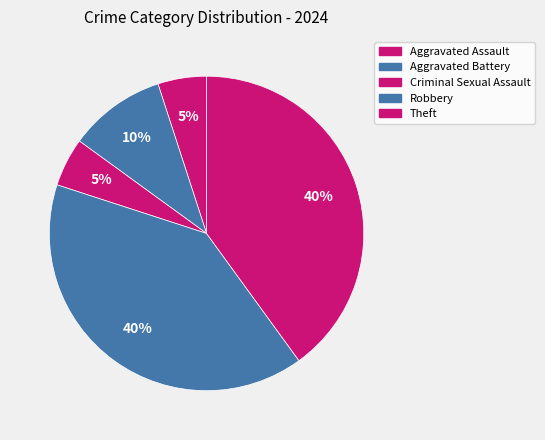

Count the number of slices in the pie.

5